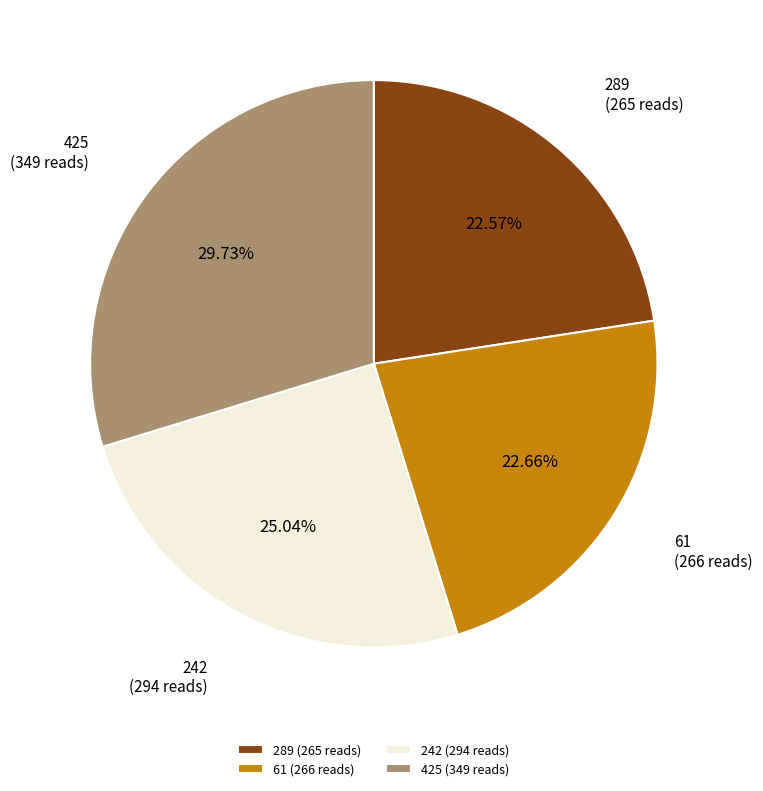

Combined, do 425 (349 reads) and 61 (266 reads) account for over 50%?

Yes